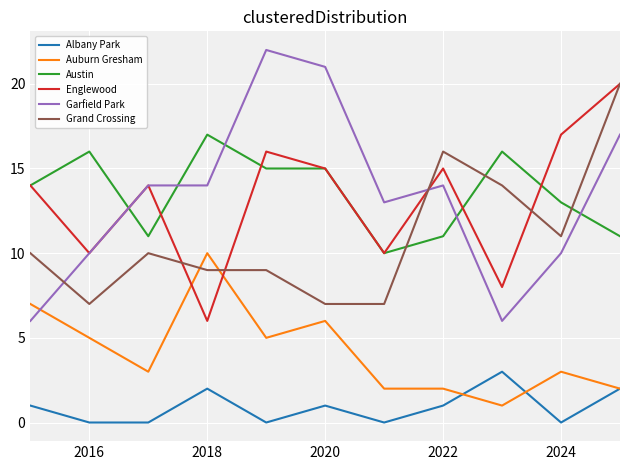

Which series has the widest spread of values?

Garfield Park